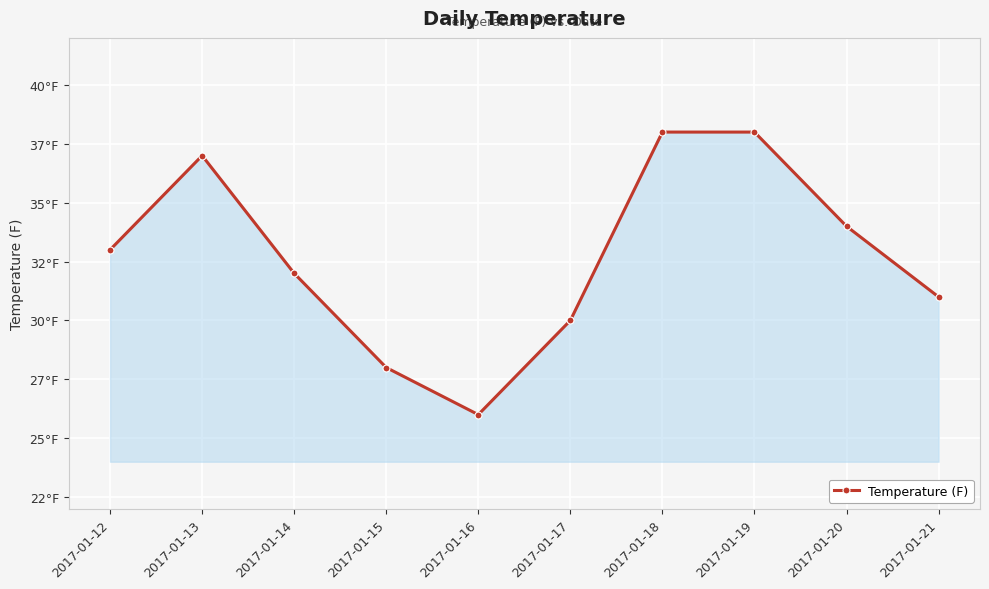

Does the chart have visible grid lines?

Yes